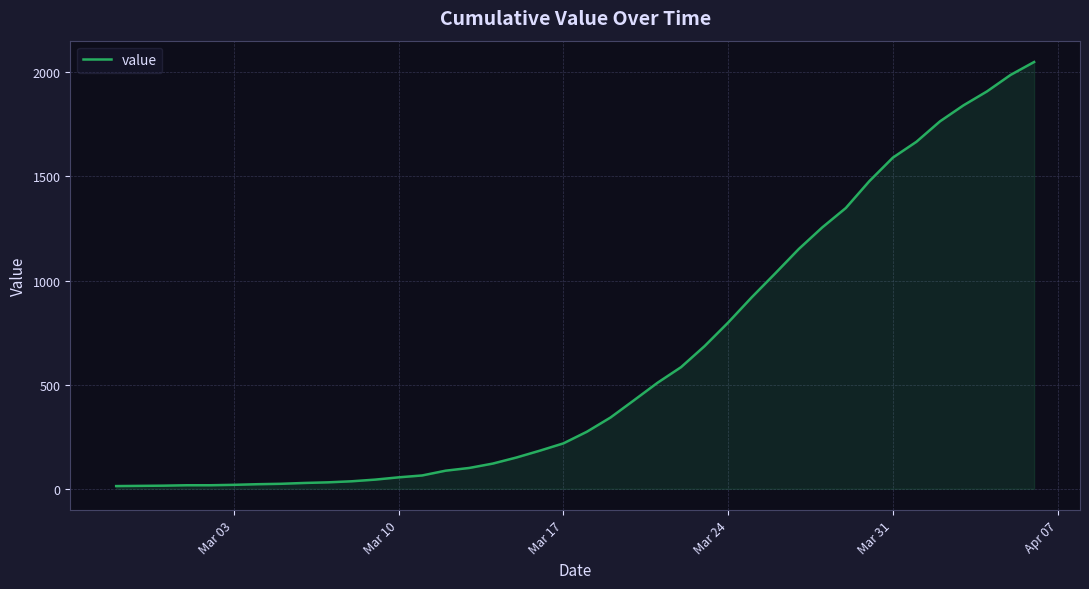

What is the maximum value shown in the chart?

2049